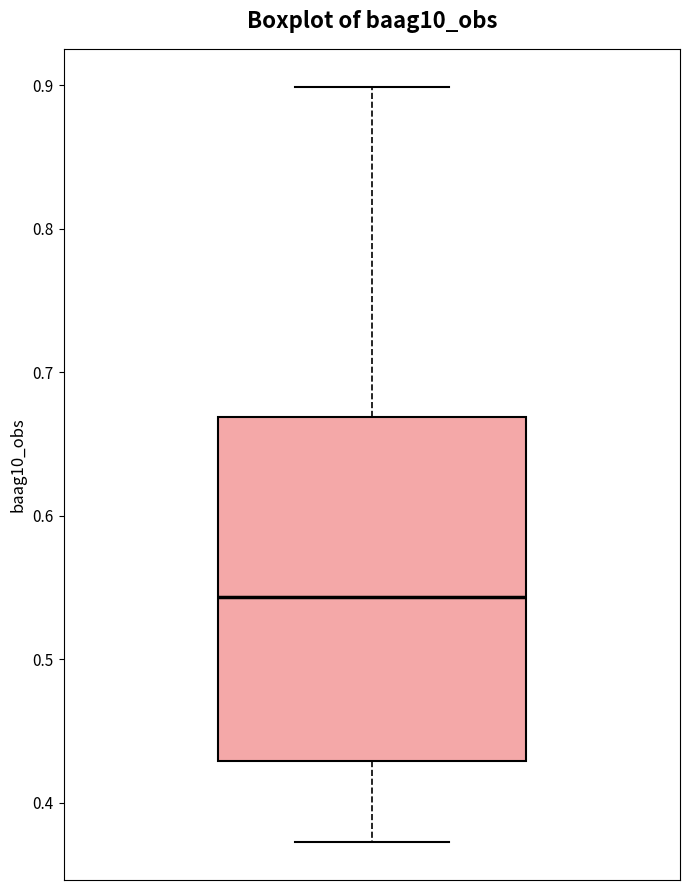

Where is the lower edge of the box on the y-axis? The values are not printed on the chart, so give them approximately, as read against the axis.

0.43